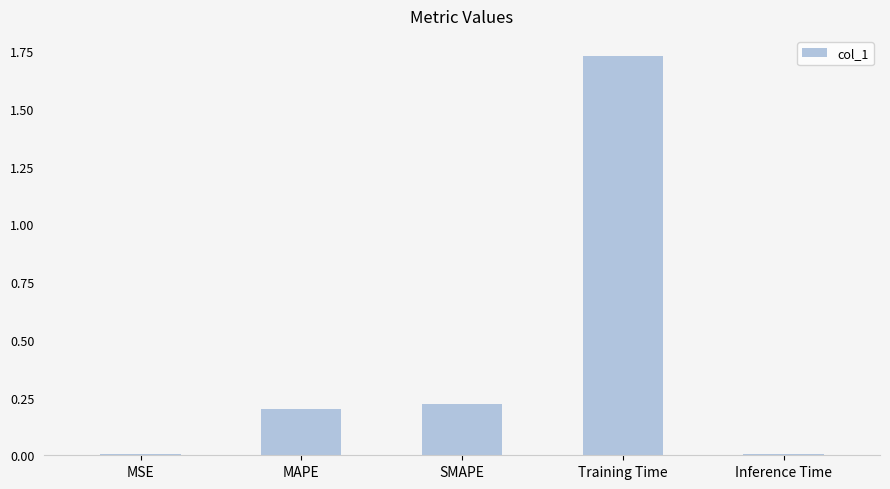

The chart shows a value of 0.2 at SMAPE. True or false?

True